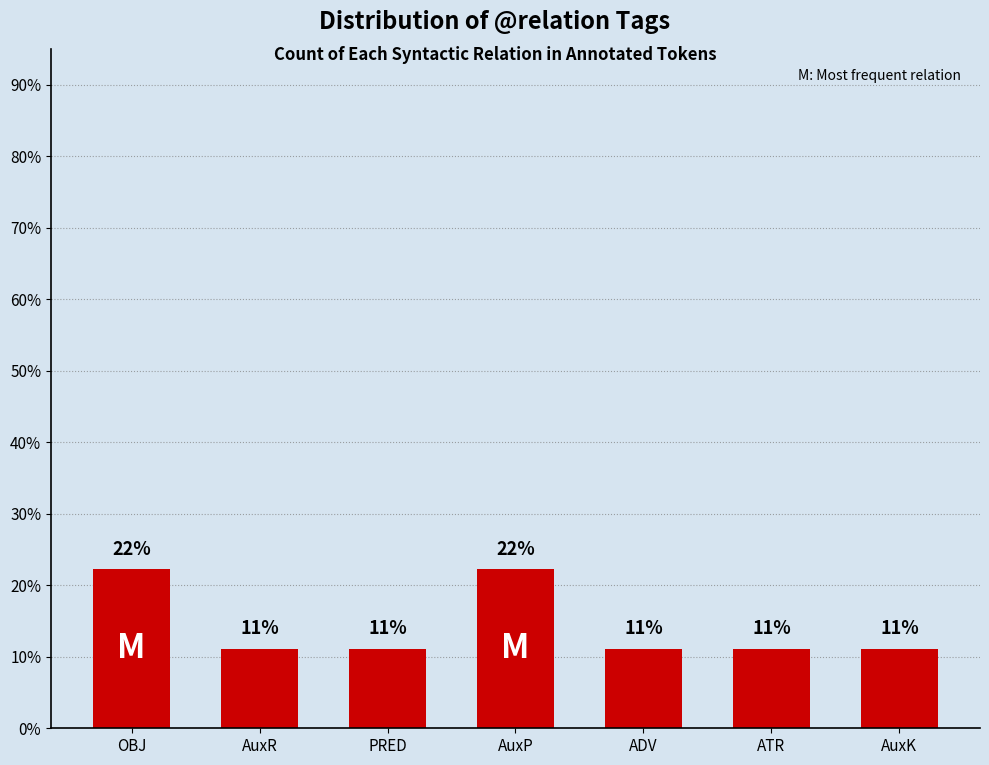

What is the difference between the maximum and second lowest values?

11.1